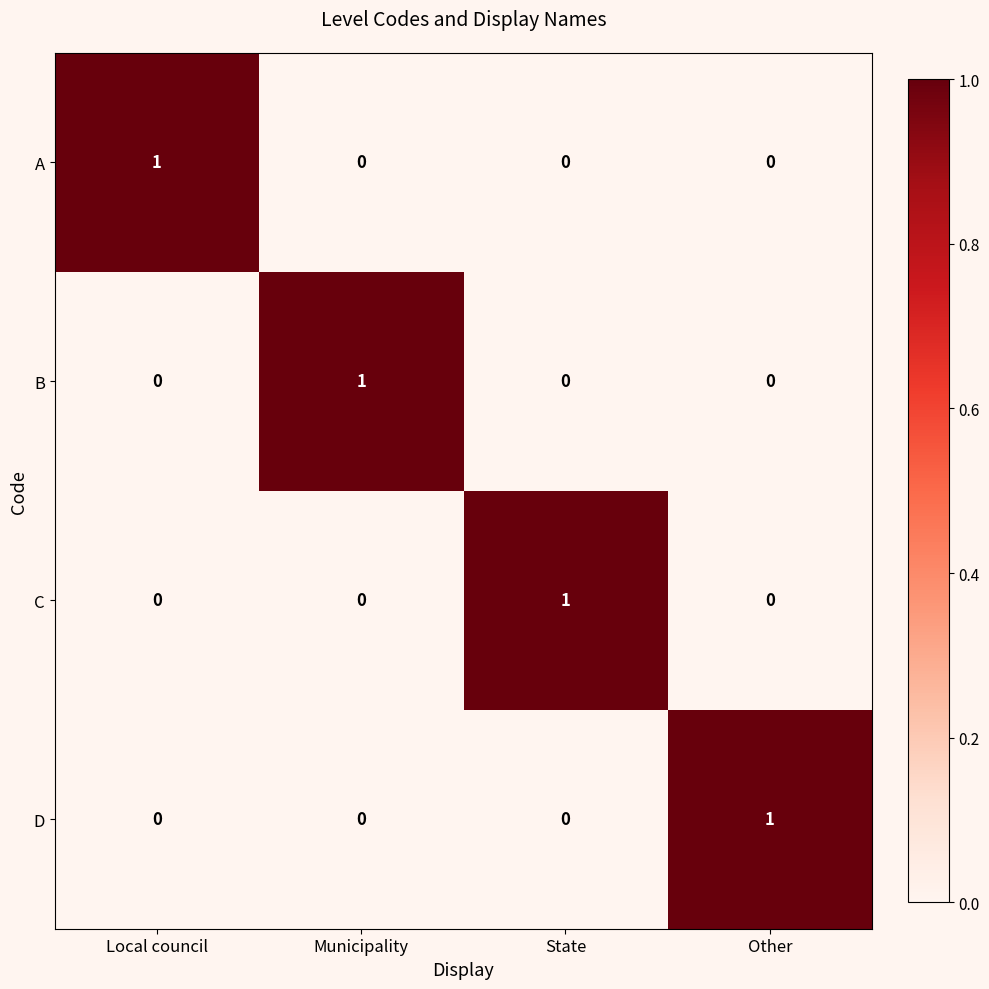

Count the C values in the range 0 to 1.

4